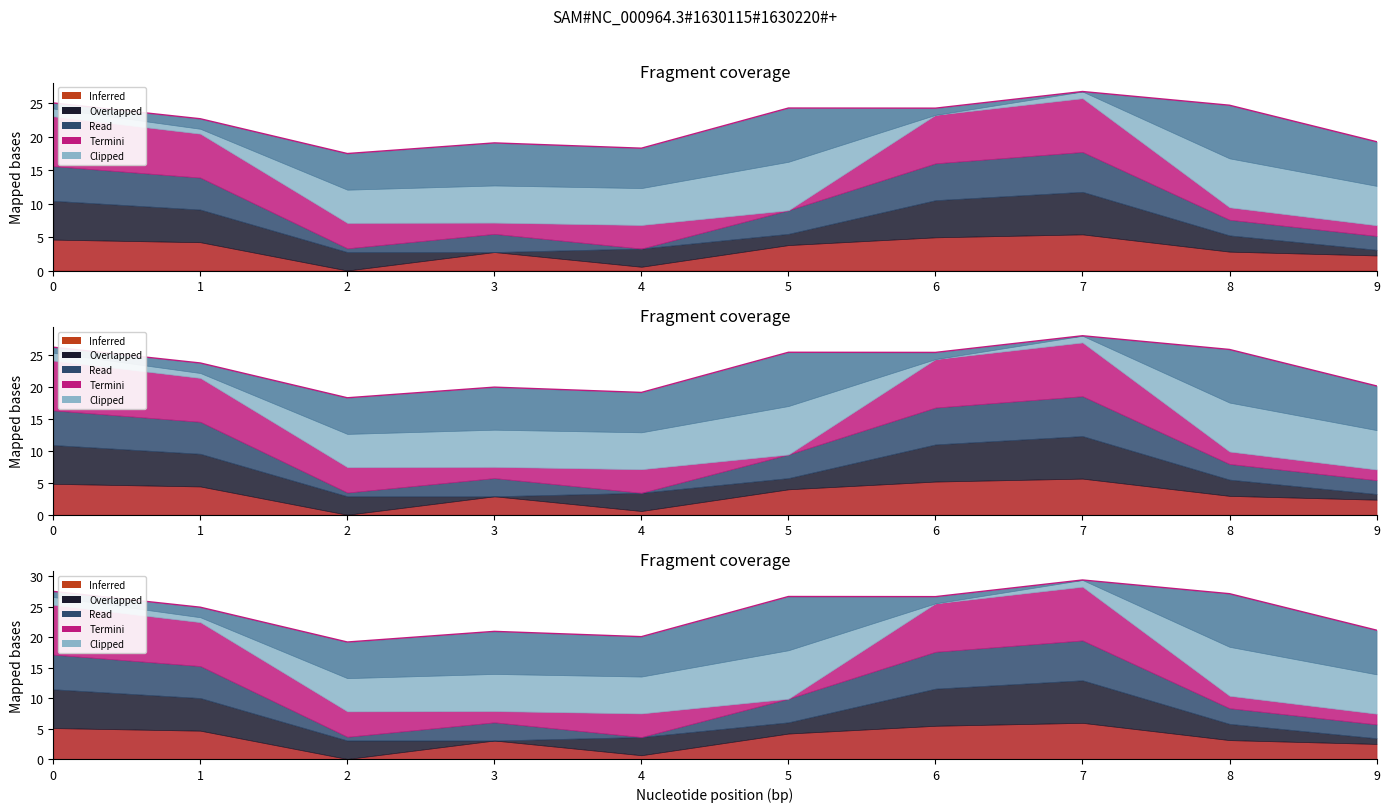

Reading left to right, list all the values displayed in this chart.

27.5	24.9	19.2	21.0	20.1	26.7	26.7	29.4	27.2	21.2